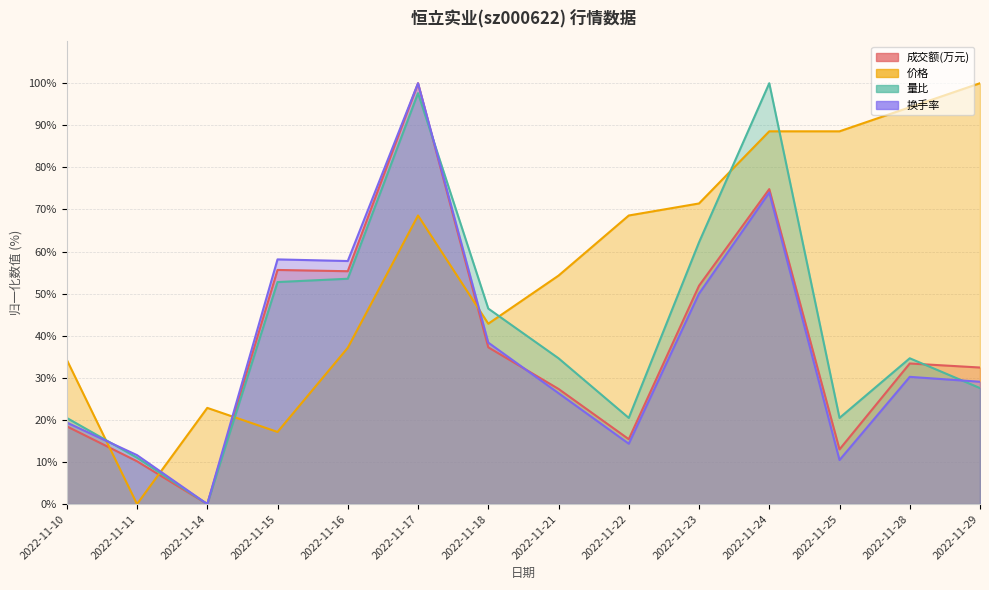

Which series has the largest range (max minus min)?

成交额(万元)